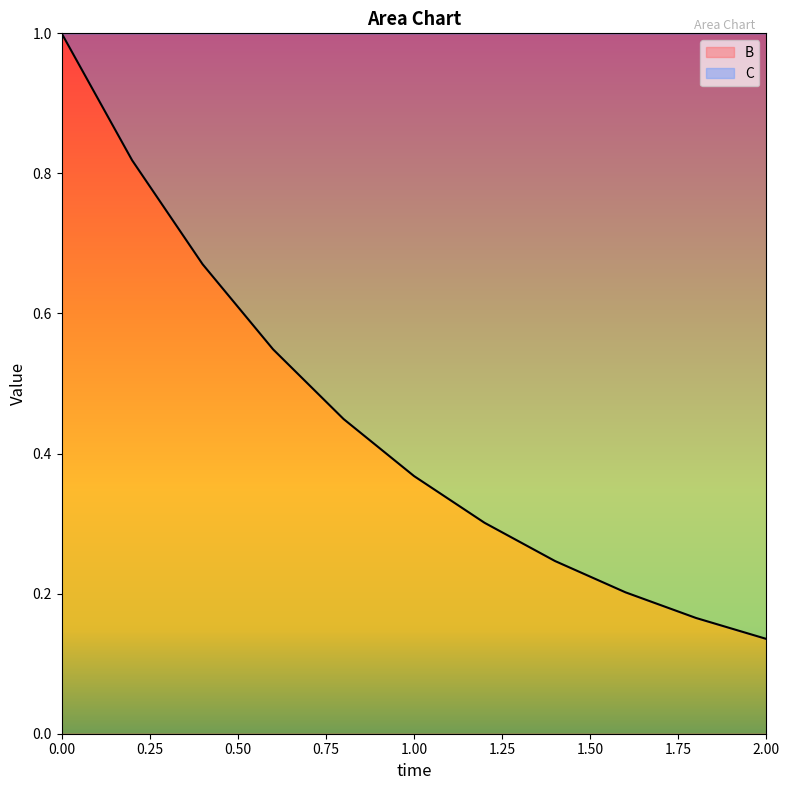

True or false: the data shows 1.0 at 0.00.

True